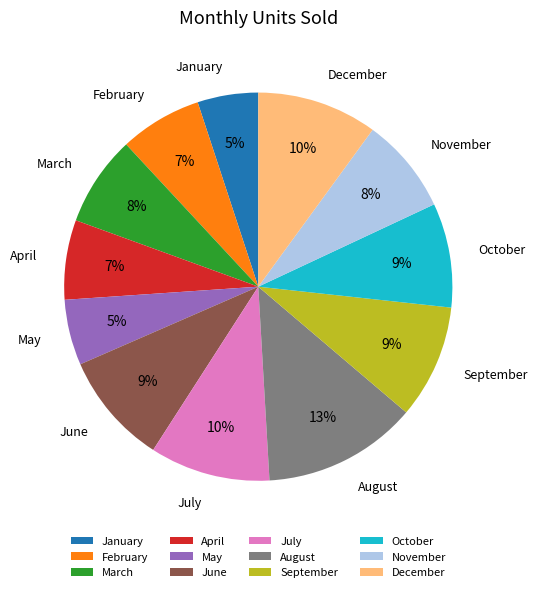

Combined, do November and July account for over 50%?

No